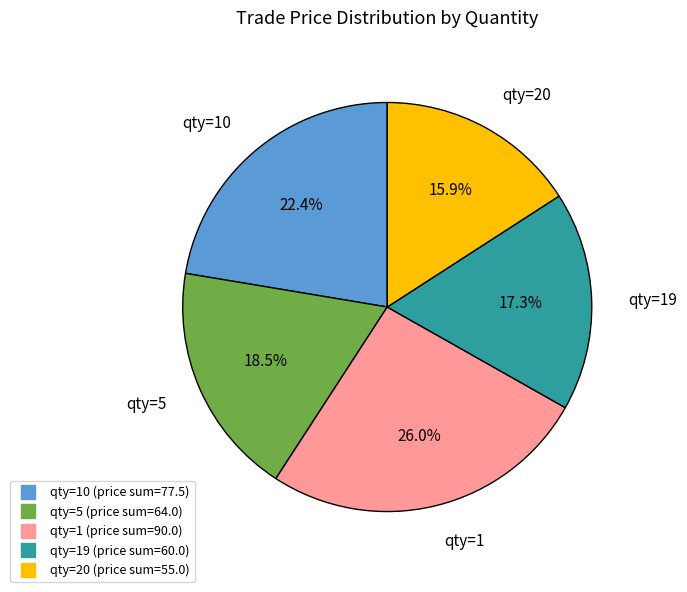

Is there a majority slice in this chart?

No